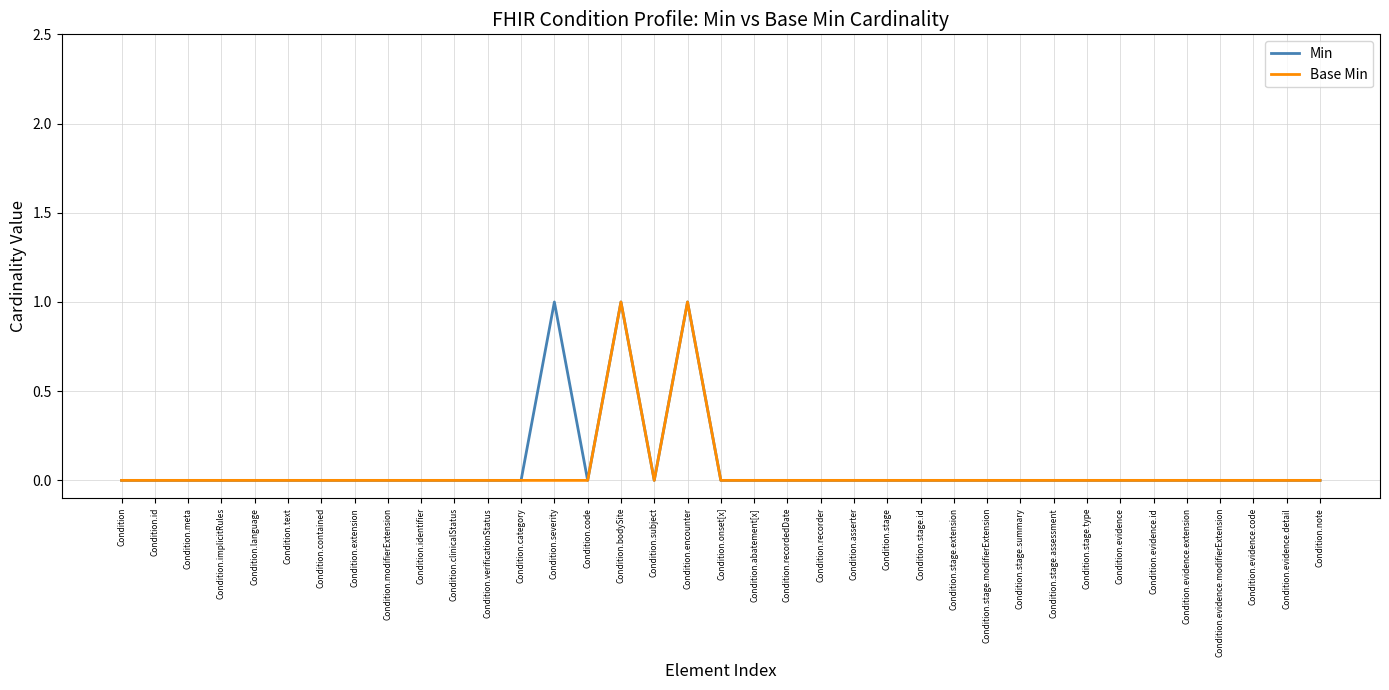

What are all the series names shown in the legend?

Min, Base Min